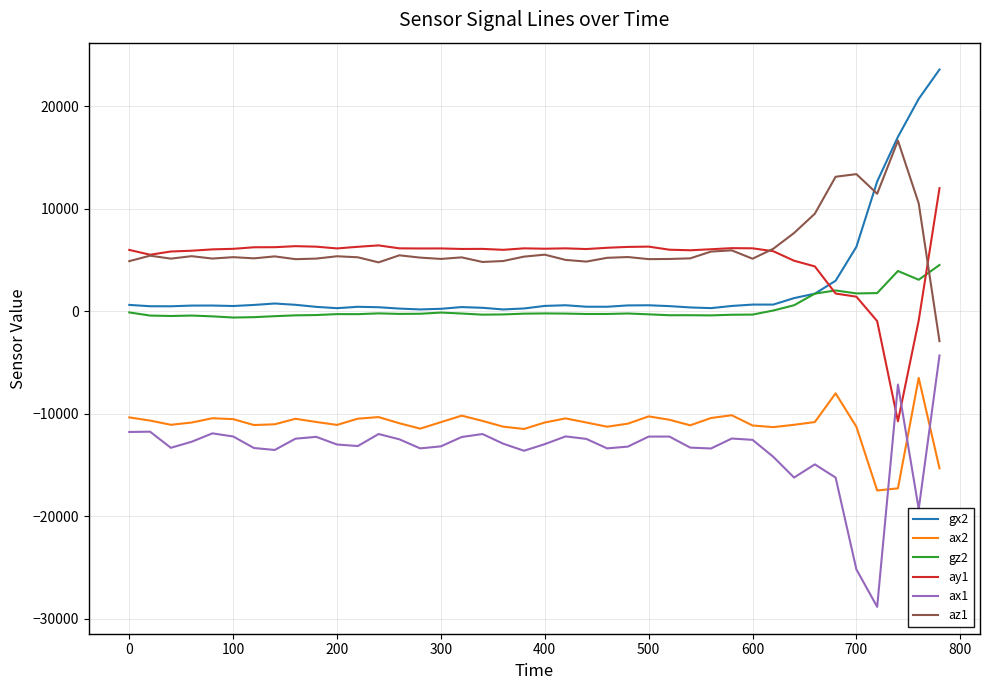

True or false: ax1 and az1 intersect in this chart.

False